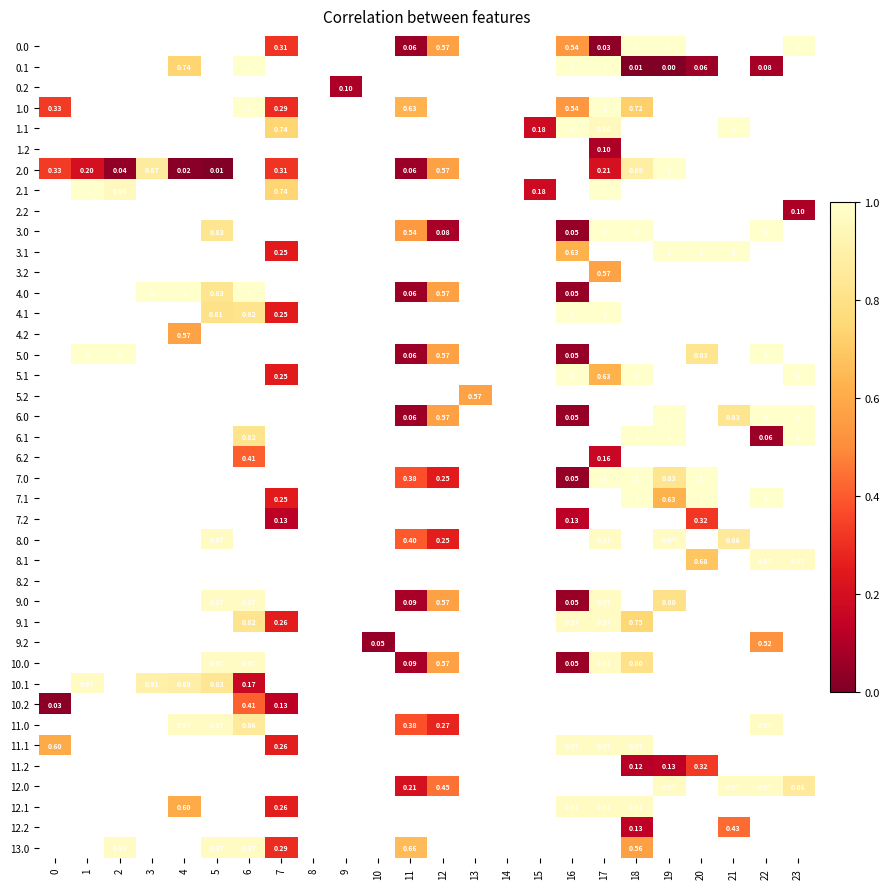

Is the value of 3.0 at 16 greater than the value of 5.0 at 2?

No